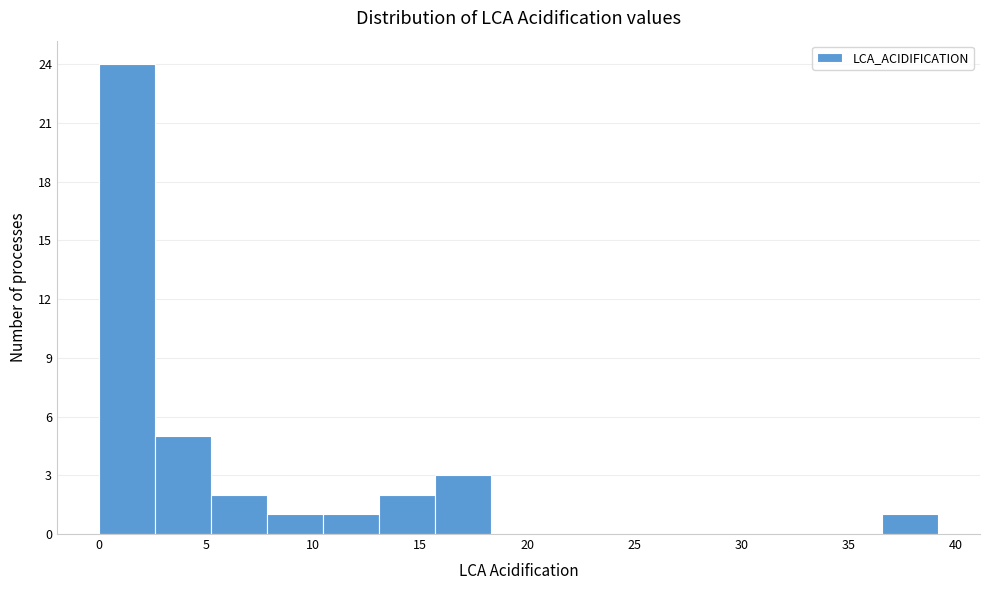

Reading left to right, list every bar in this chart as the range it spans on the x-axis followed by its height. Neither the bar edges nor the heights are printed on the chart, so give them approximately, as read against the axes.

0.0 to 2.5: 24
2.5 to 5.0: 5
5.0 to 8.0: 2
8.0 to 10.5: 1
10.5 to 13.0: 1
13.0 to 15.5: 2
15.5 to 18.5: 3
18.5 to 21.0: 0
21.0 to 23.5: 0
23.5 to 26.0: 0
26.0 to 28.5: 0
28.5 to 31.5: 0
31.5 to 34.0: 0
34.0 to 36.5: 0
36.5 to 39.0: 1